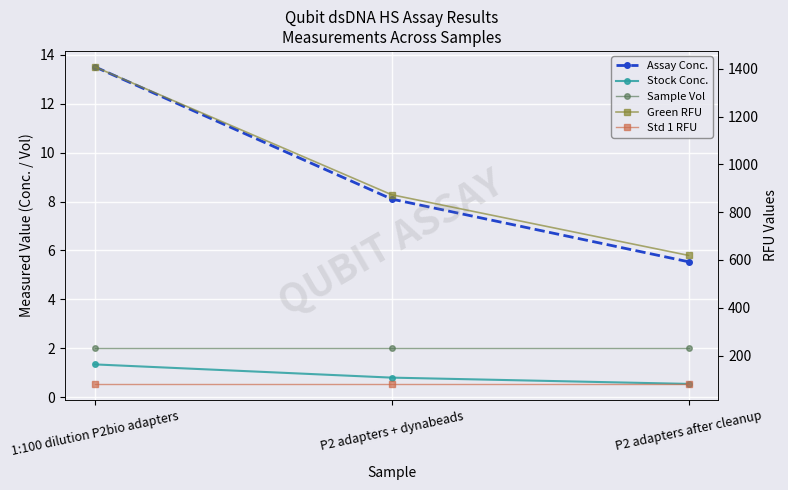

How many lines are shown in the chart?

5